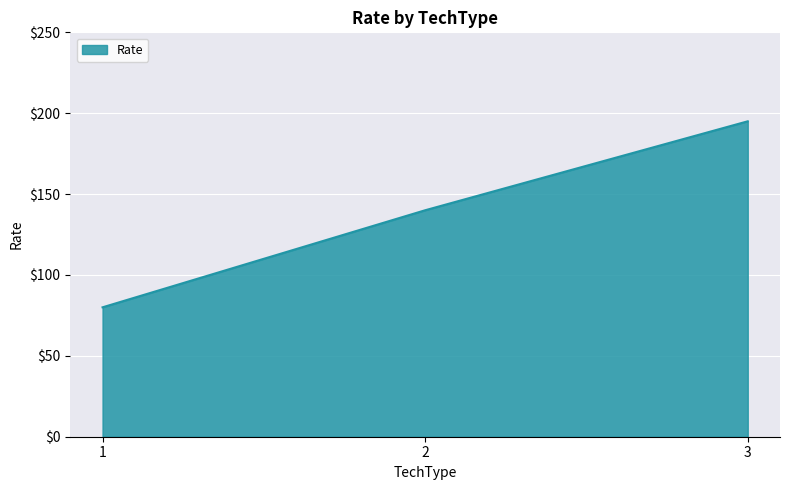

How many distinct data groups are displayed?

1